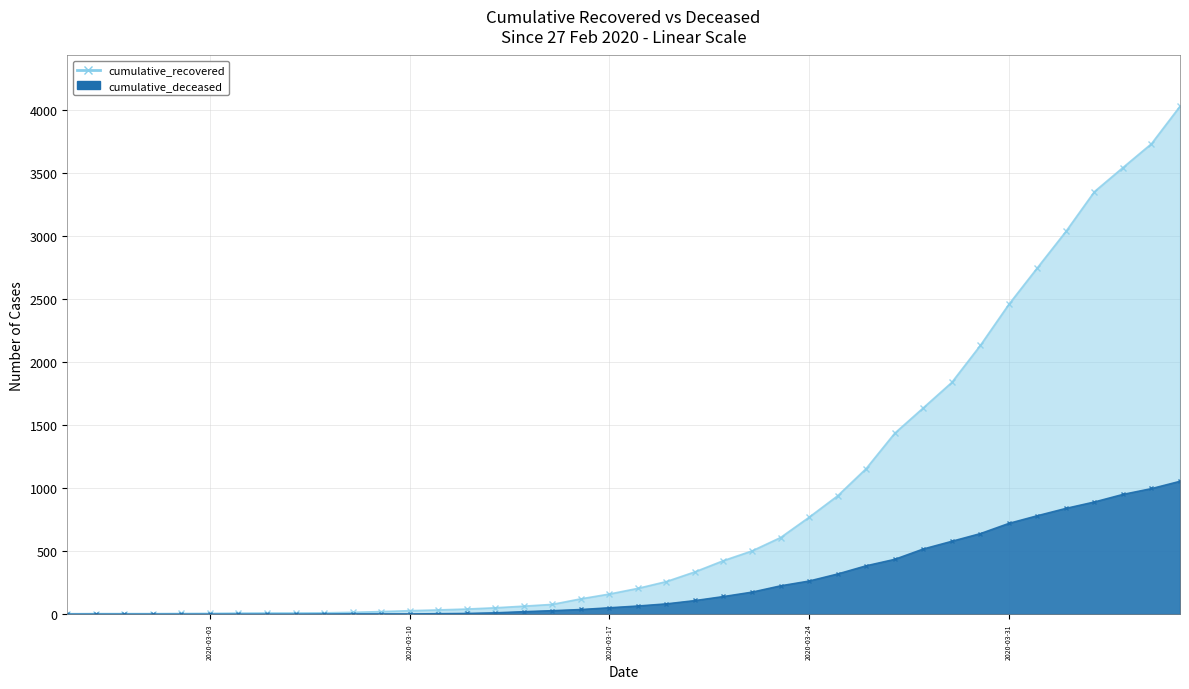

What are all the series names shown in the legend?

cumulative_recovered, cumulative_deceased